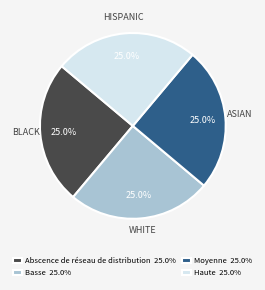

Does Abscence de réseau de distribution 25.0% represent more than half of the total?

No